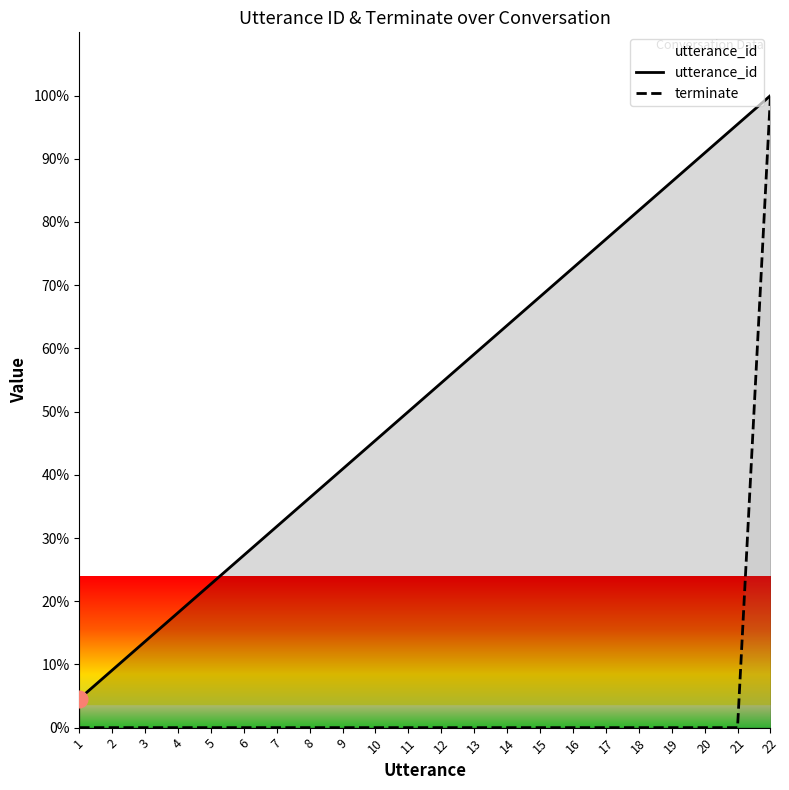

How many lines are shown in the chart?

2